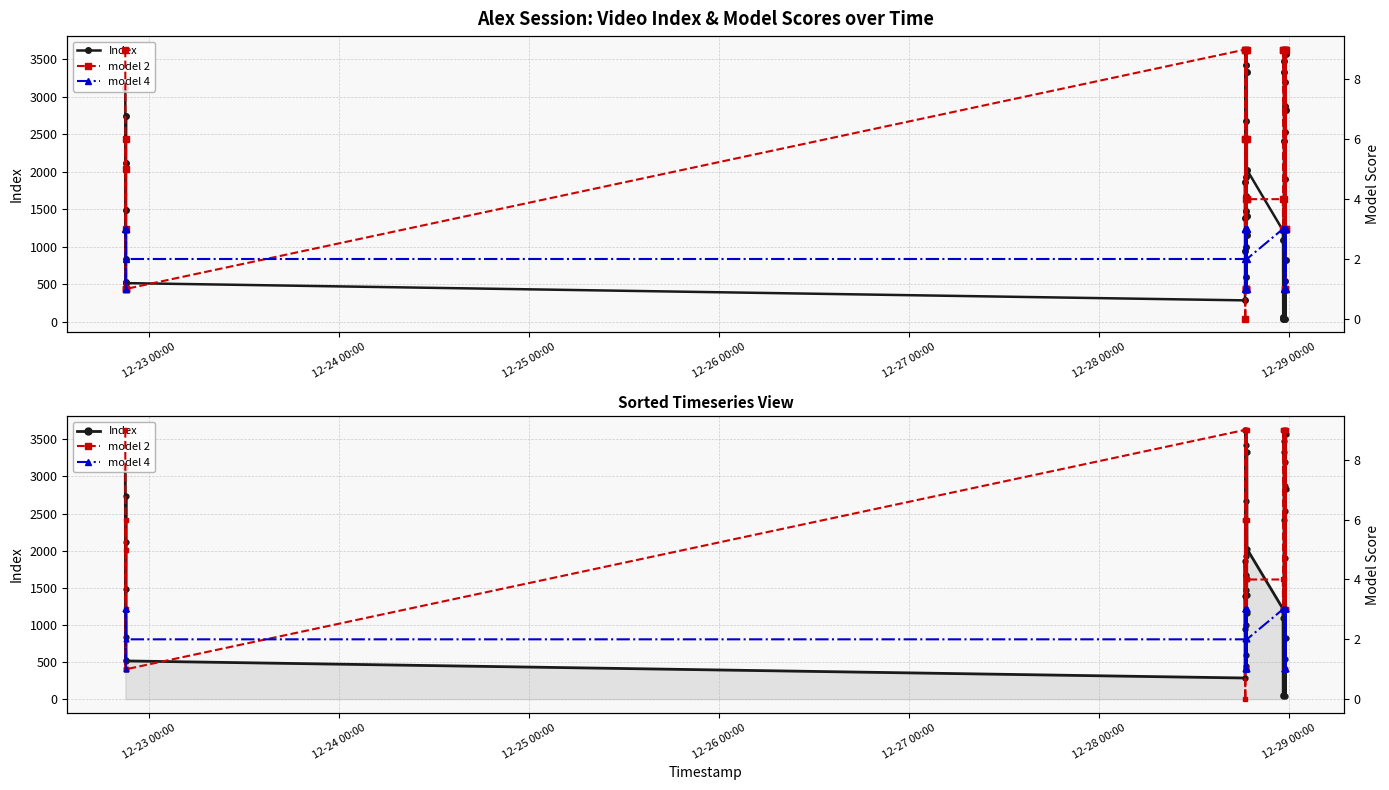

List the series in order of their peak value, lowest first.

model 4, model 2, Index